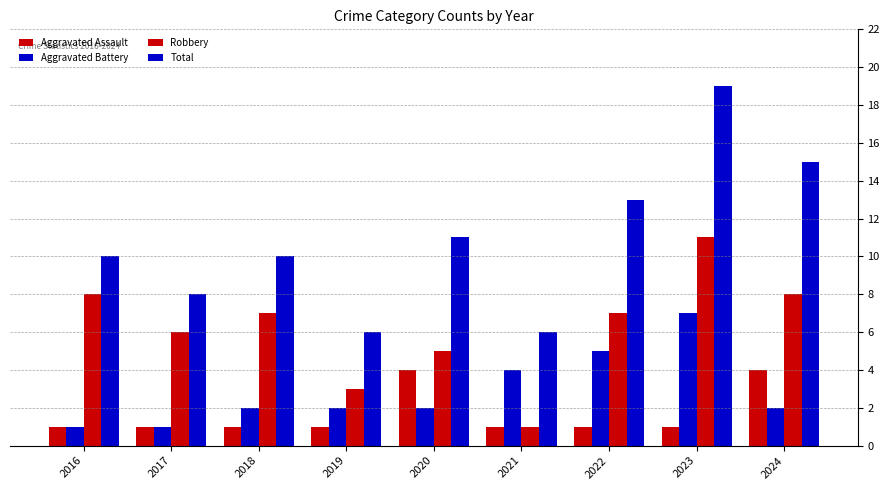

Which series has the largest total across all categories?

Total